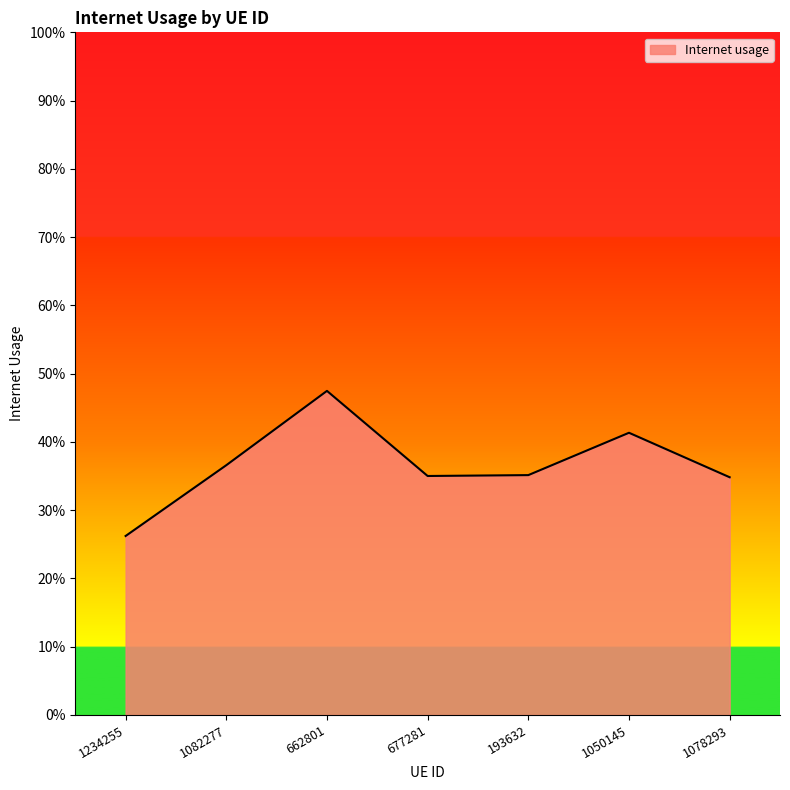

What is the sum of all values?

2.6